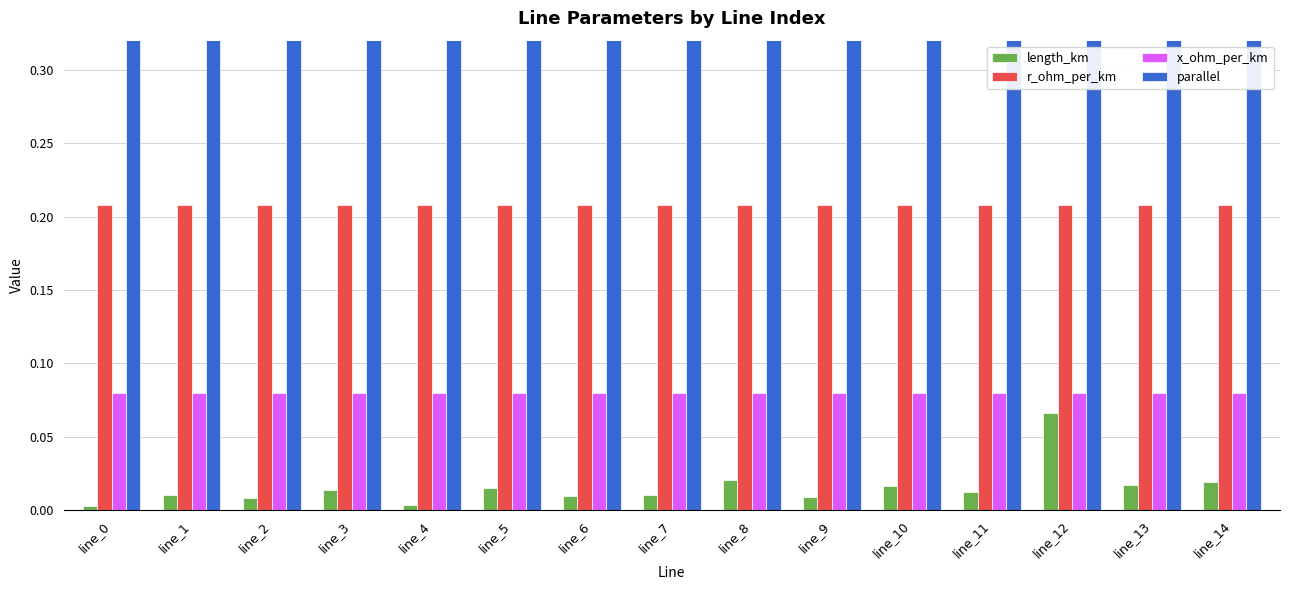

How many bars are there in total?

60